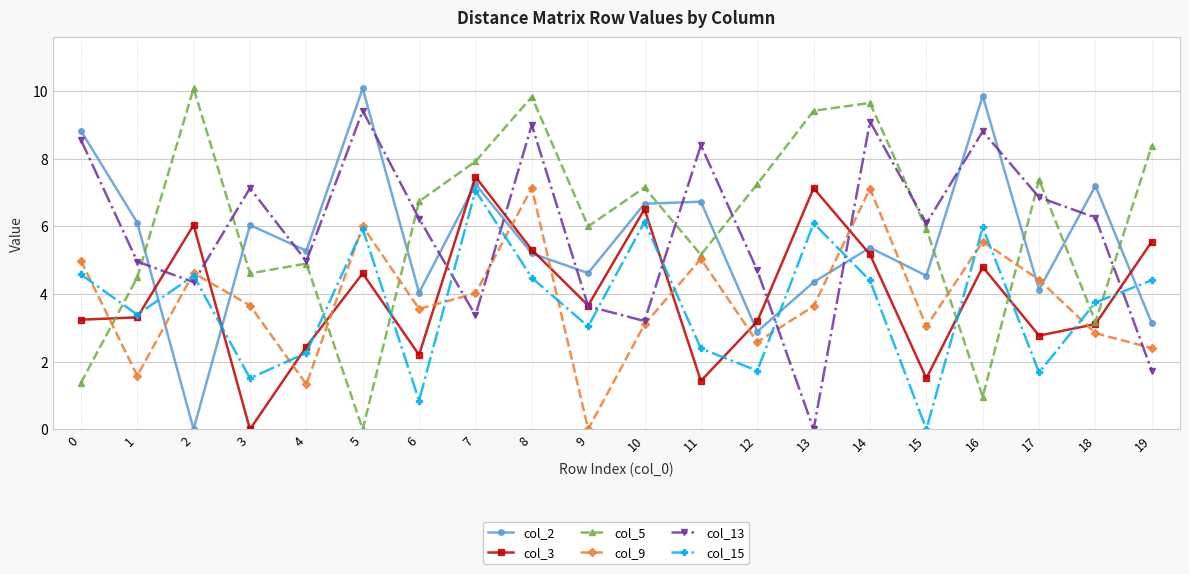

How many intersections are there between col_15 and col_13?

9